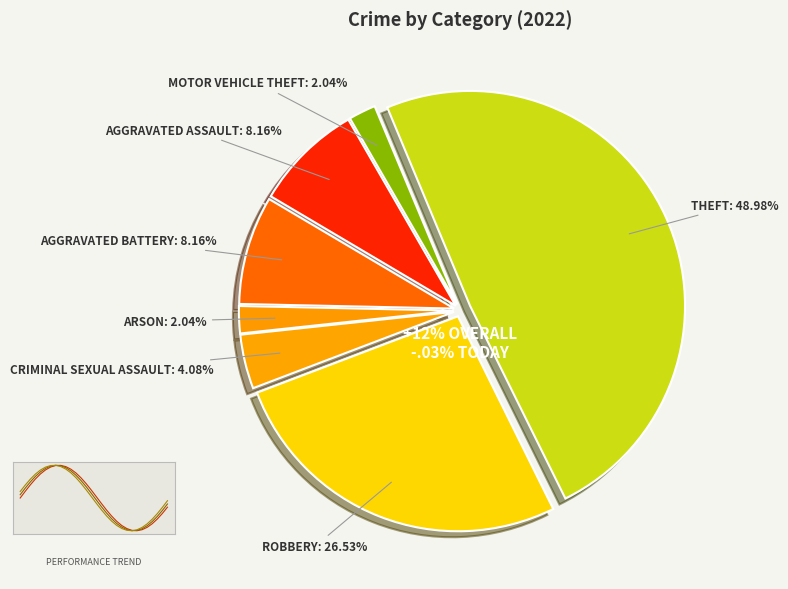

Does Motor Vehicle Theft account for over 50% of the chart?

No